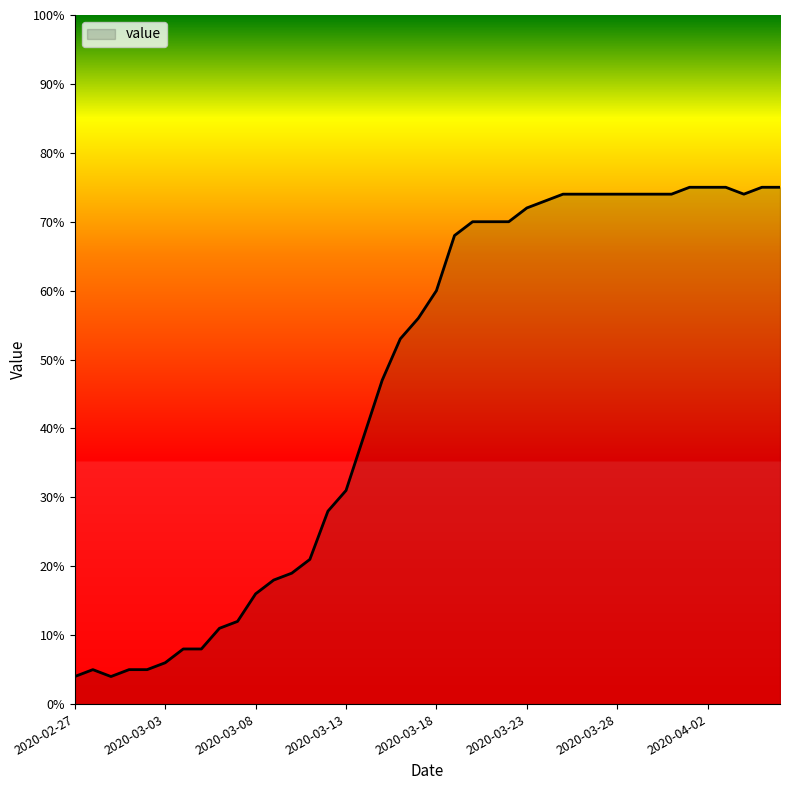

What is the smallest value displayed?

4